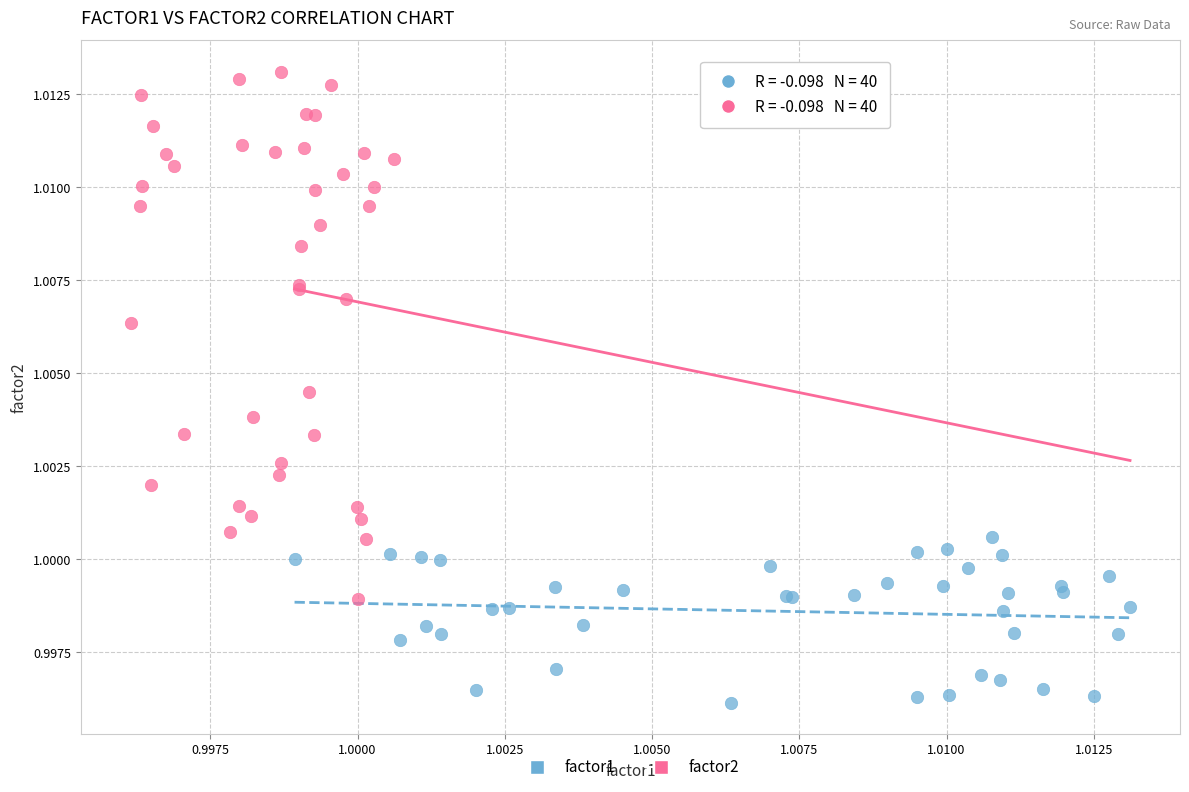

Which series has the widest spread of Y values?

factor2